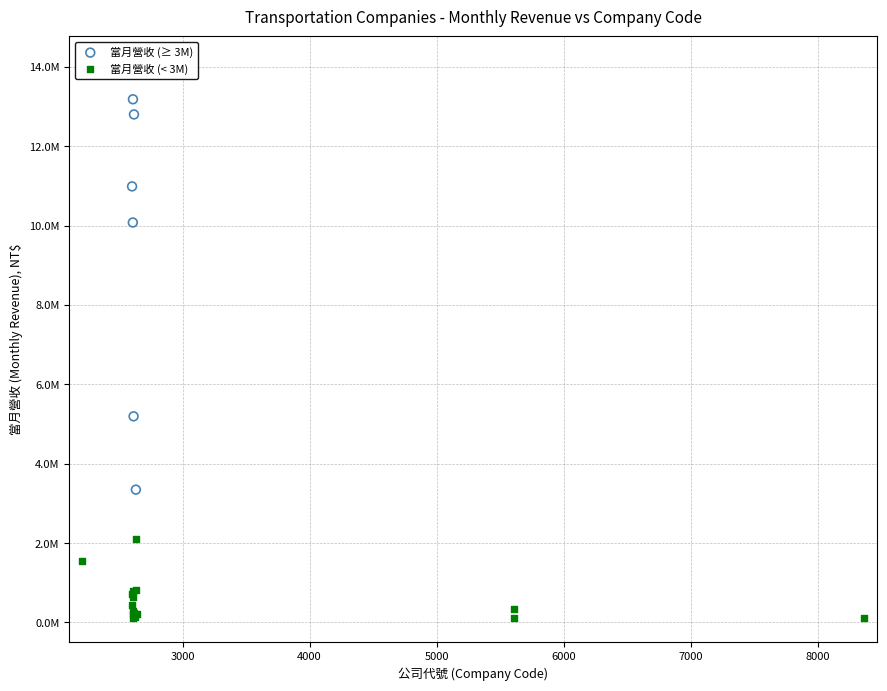

What are all the series names shown in the legend?

當月營收 (≥ 3M), 當月營收 (< 3M)